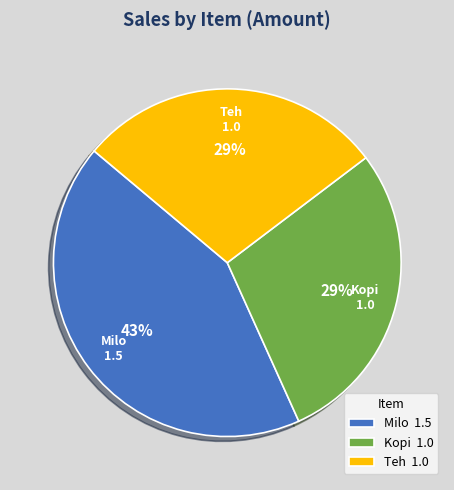

Do Teh 1.0 and Kopi 1.0 together represent more than half of the pie?

Yes